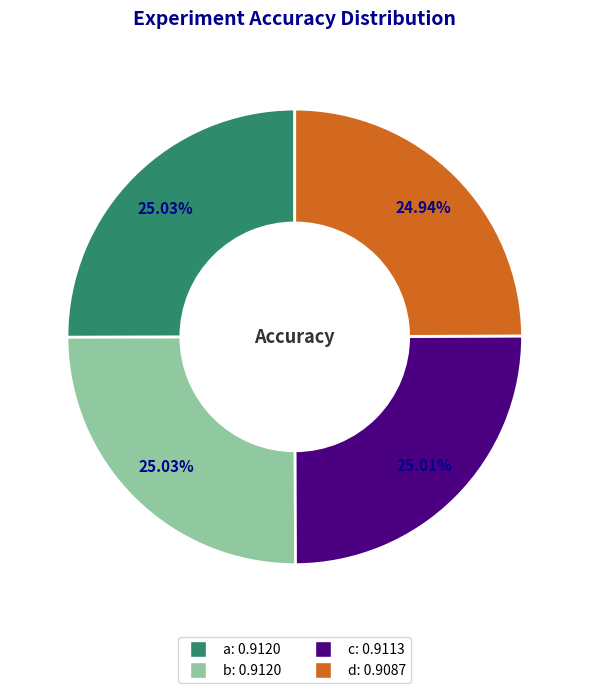

To the nearest percent, what percentage of the pie is c?

25%